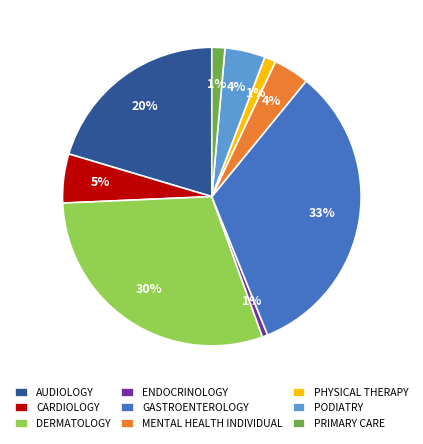

How many segments does this pie chart have?

9